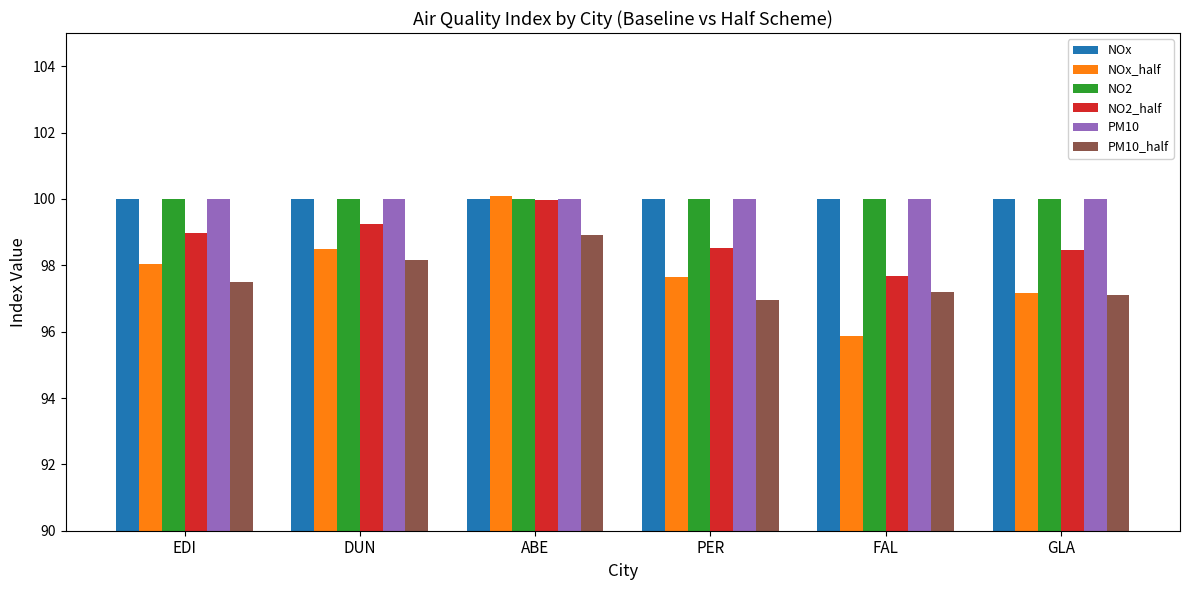

What is the sum of the NOx_half values at ABE and DUN?

198.6